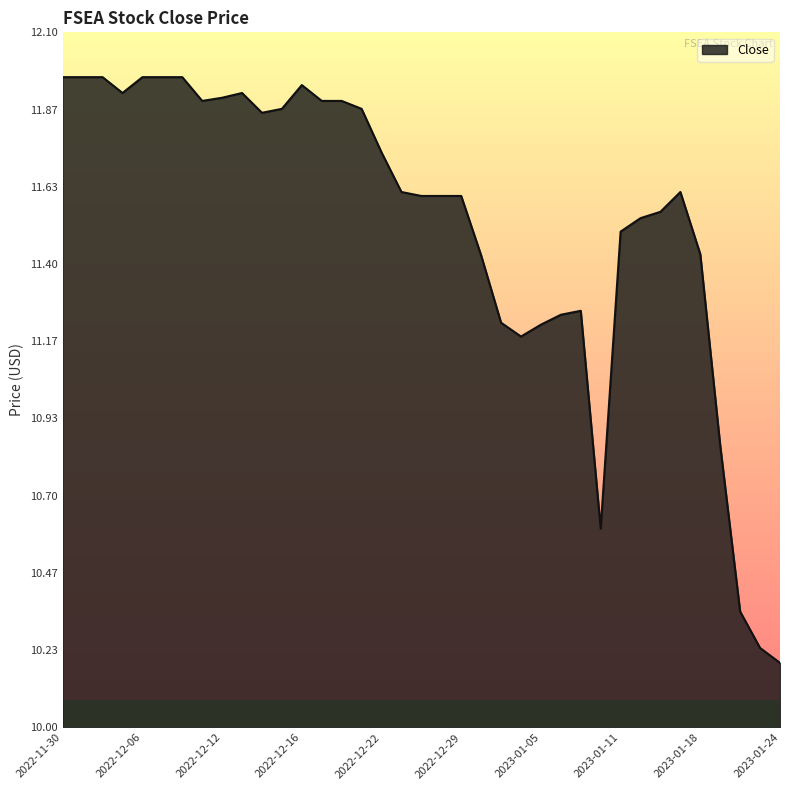

What is the difference between the maximum and minimum values?

1.8